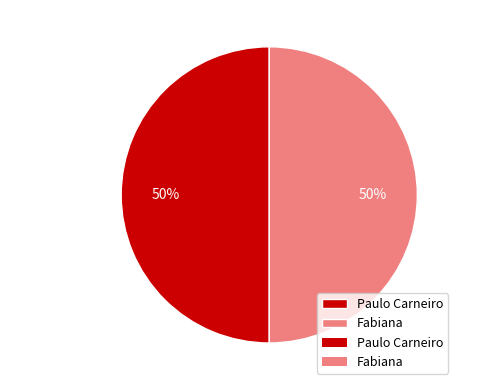

Is it true that Fabiana is 62% of the pie?

False